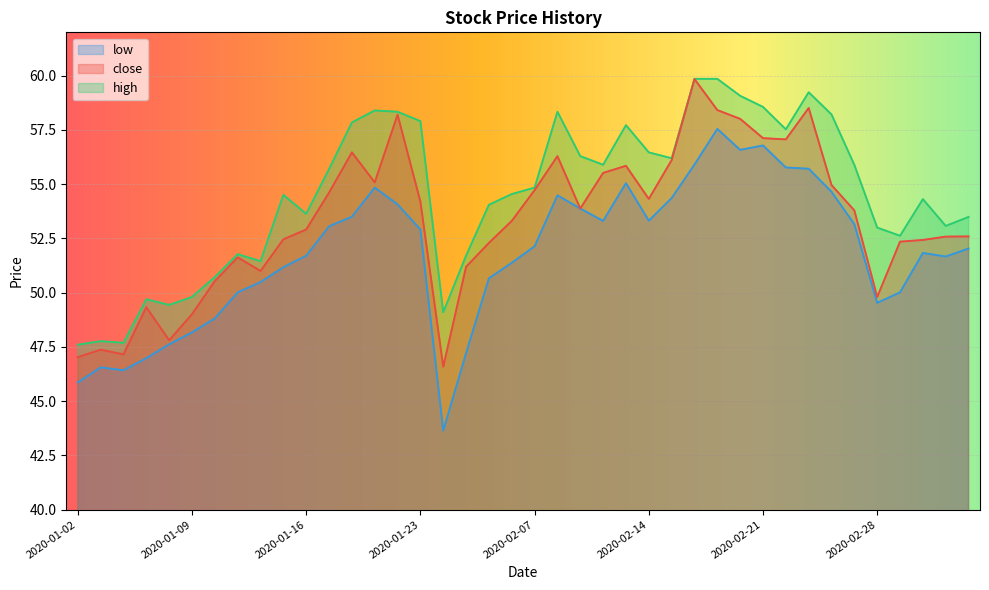

Reading left to right, list all the values displayed in this chart.

close: 47.0	47.4	47.2	49.3	47.8	49.0	50.5	51.6	51.0	52.5	52.9	54.6	56.5	55.1	58.2	54.2	46.6	51.2	52.3	53.3	54.7	56.3	53.9	55.5	55.8	54.3	56.1	59.8	58.4	58.0	57.1	57.1	58.5	55.0	53.8	49.8	52.4	52.4	52.6	52.6
high: 47.6	47.8	47.7	49.7	49.4	49.8	50.7	51.8	51.5	54.5	53.6	55.7	57.8	58.4	58.3	57.9	49.1	51.7	54.1	54.5	54.8	58.3	56.3	55.9	57.7	56.5	56.2	59.9	59.9	59.1	58.6	57.5	59.2	58.2	55.9	53.0	52.6	54.3	53.1	53.5
low: 45.9	46.6	46.4	47.0	47.6	48.2	48.8	50.0	50.5	51.2	51.7	53.1	53.5	54.8	54.1	52.9	43.6	47.2	50.7	51.4	52.1	54.5	53.9	53.3	55.0	53.3	54.4	55.9	57.5	56.6	56.8	55.8	55.7	54.7	53.2	49.5	50.0	51.8	51.7	52.0